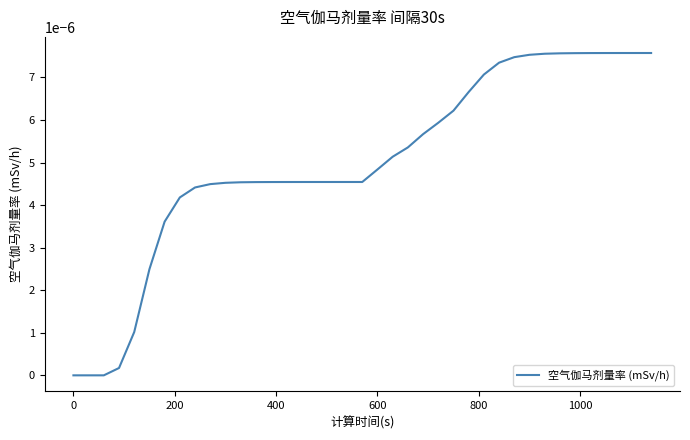

Does the chart display data point markers on the line(s)?

No